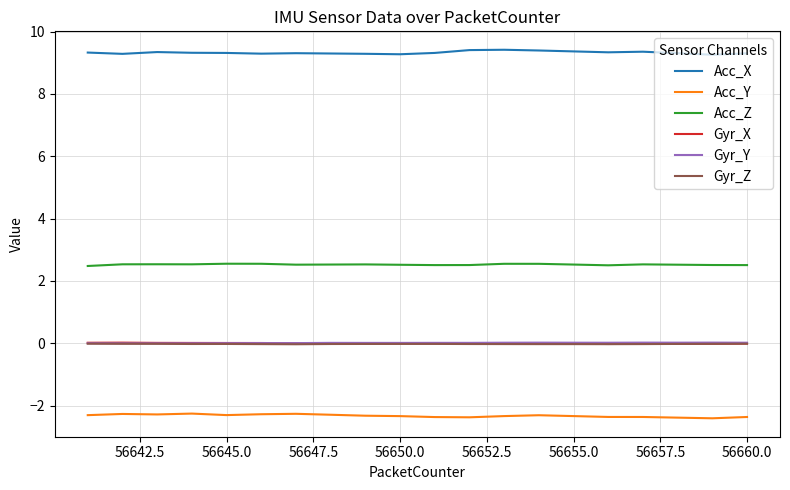

What is the maximum value shown in the chart?

9.4